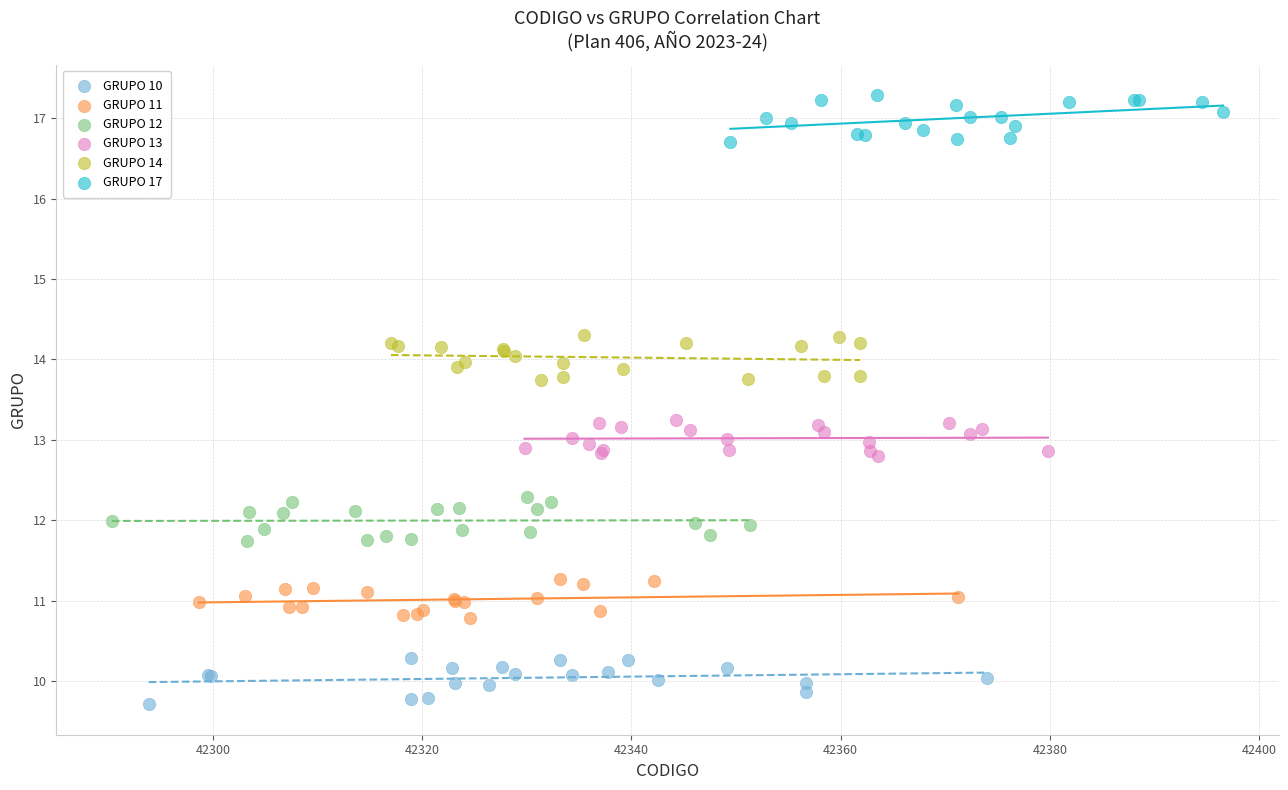

Which series contains the lowest Y value?

GRUPO 10